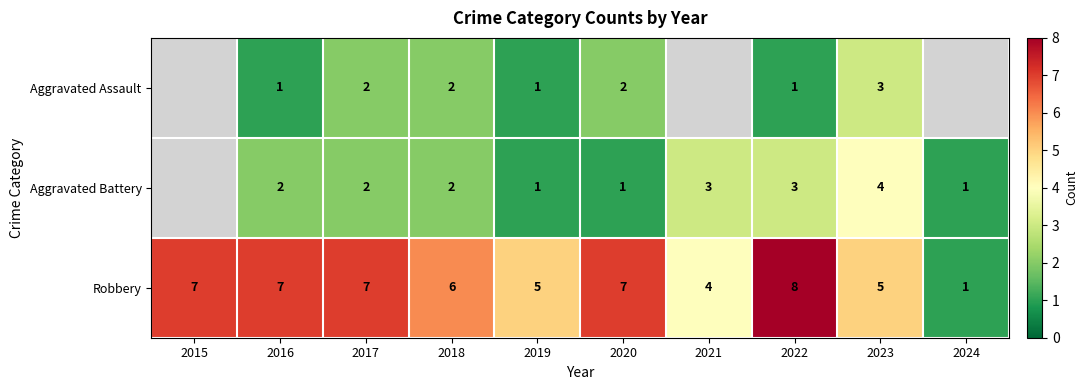

Where is Robbery nearest to the value 4?

2021